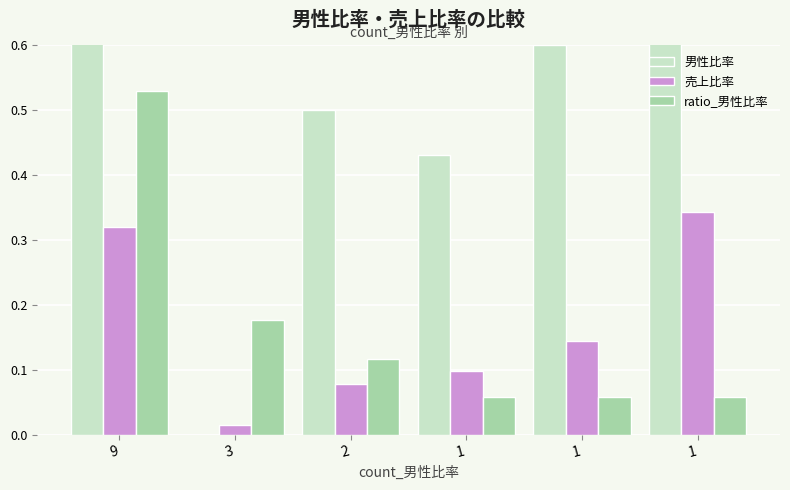

The value of ratio_男性比率 at 2 is 0.0. True or false?

False